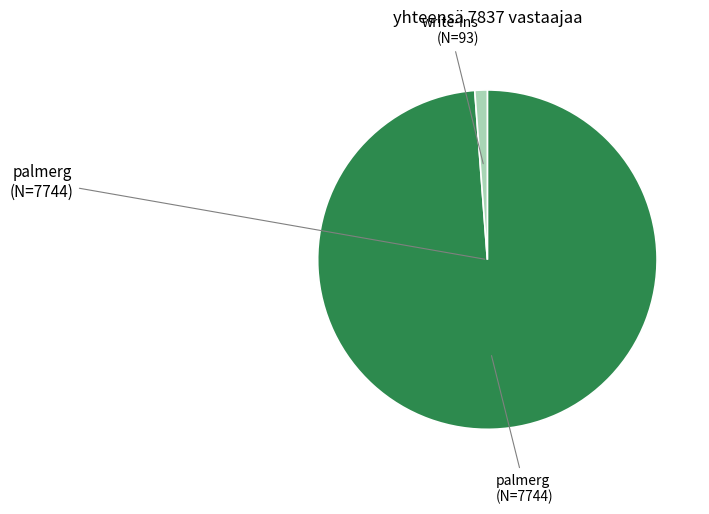

True or false: palmerg accounts for 89% of the total.

False